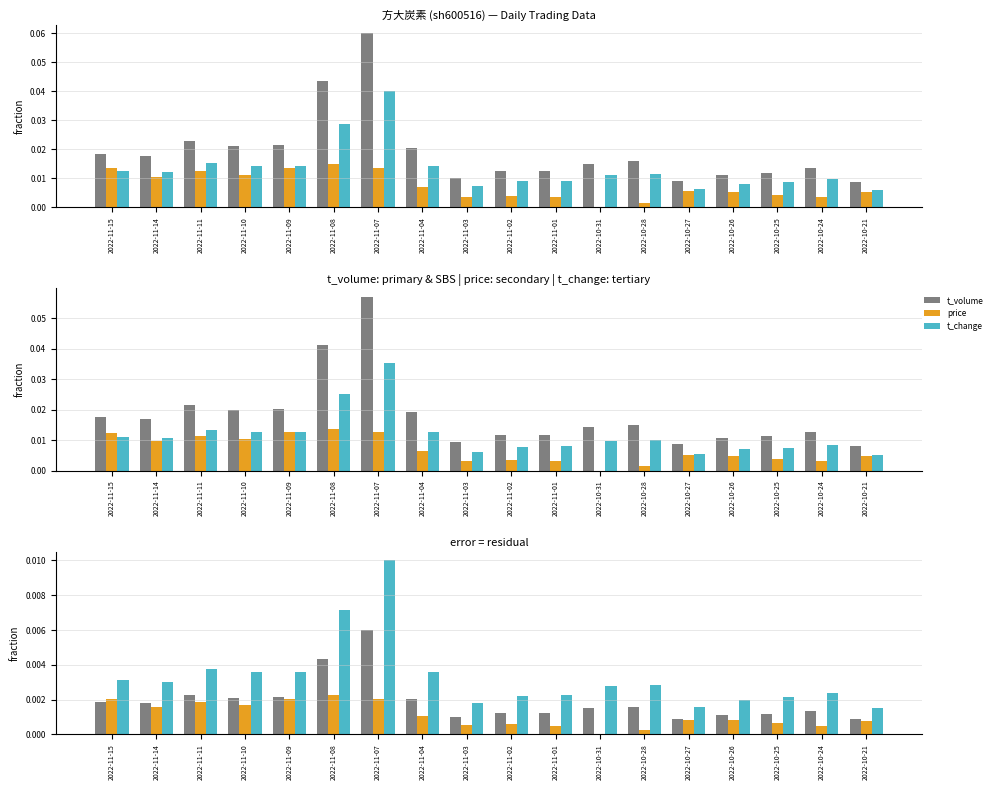

Between 2022-10-25 and 2022-11-15, which is larger?

2022-11-15